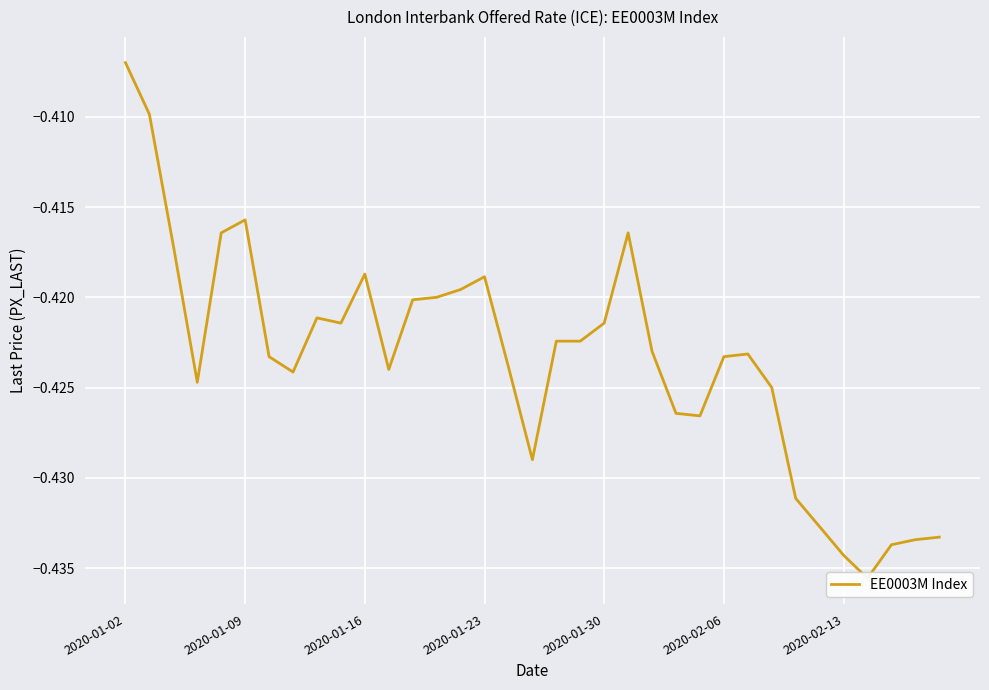

True or false: there are more than 0 points higher than both neighbors.

True